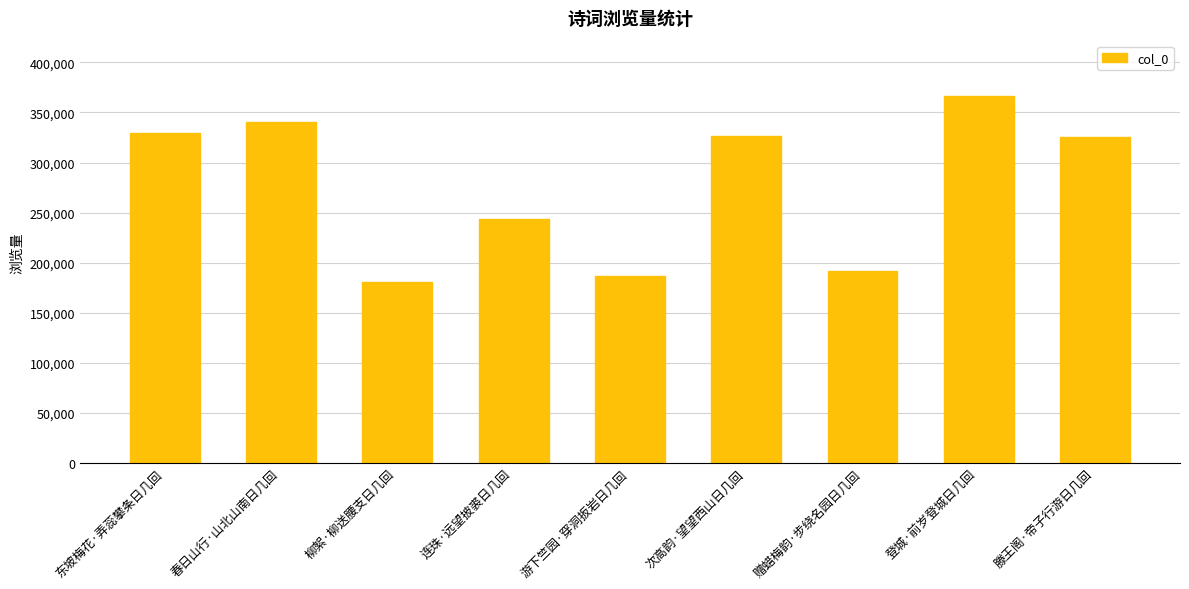

The chart shows a value of 340321 at 春日山行·山北山南日几回. True or false?

True